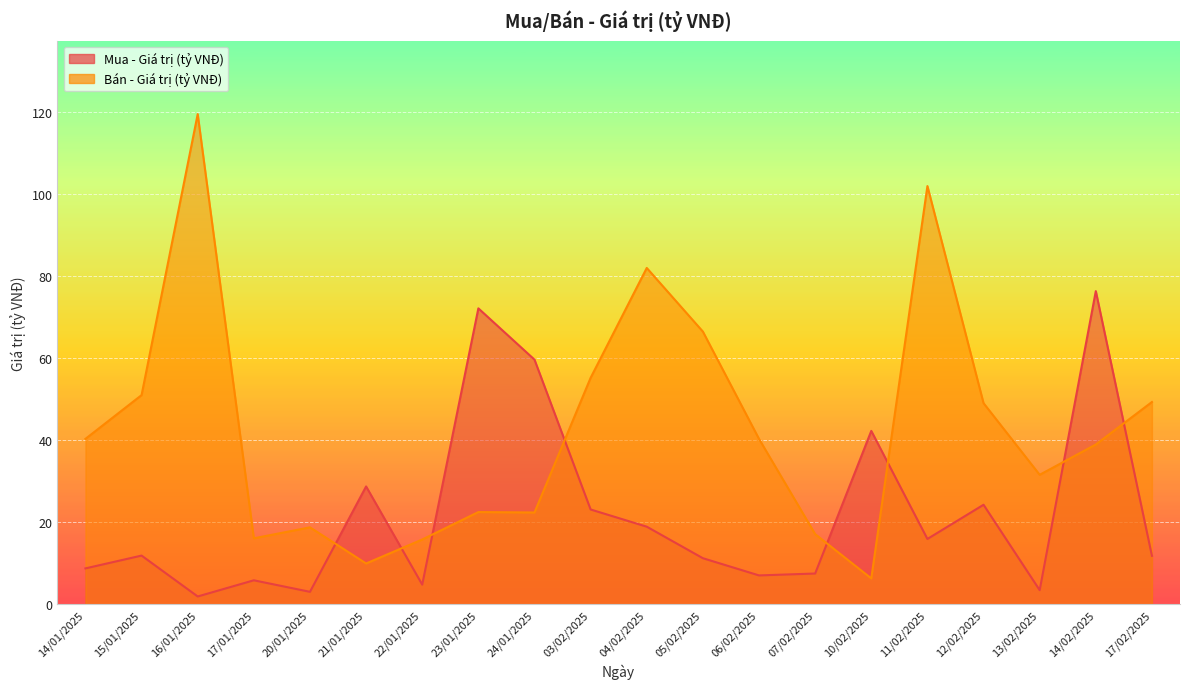

True or false: Mua - Giá trị (tỷ VNĐ) has a value of 11.9 at 15/01/2025.

True